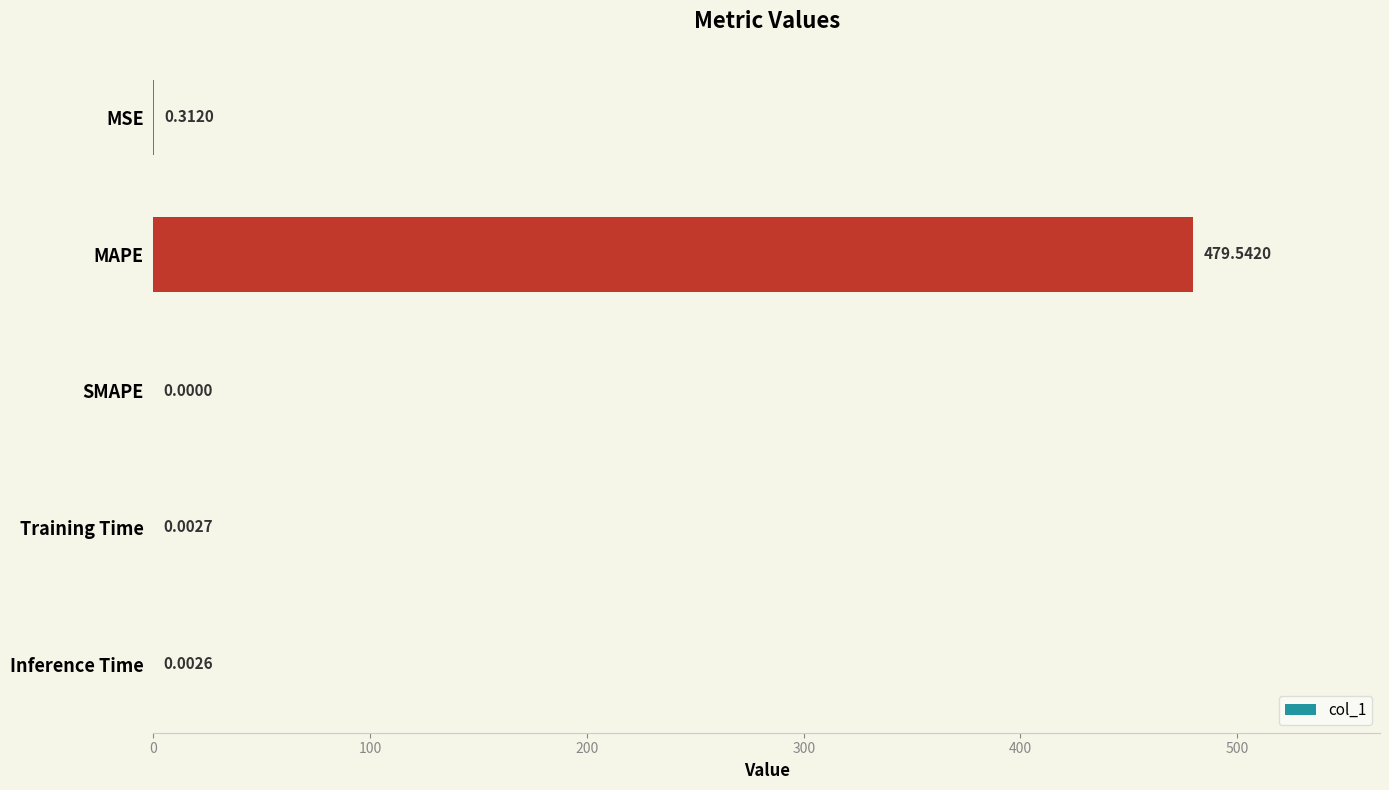

What is the sum of all values?

479.9